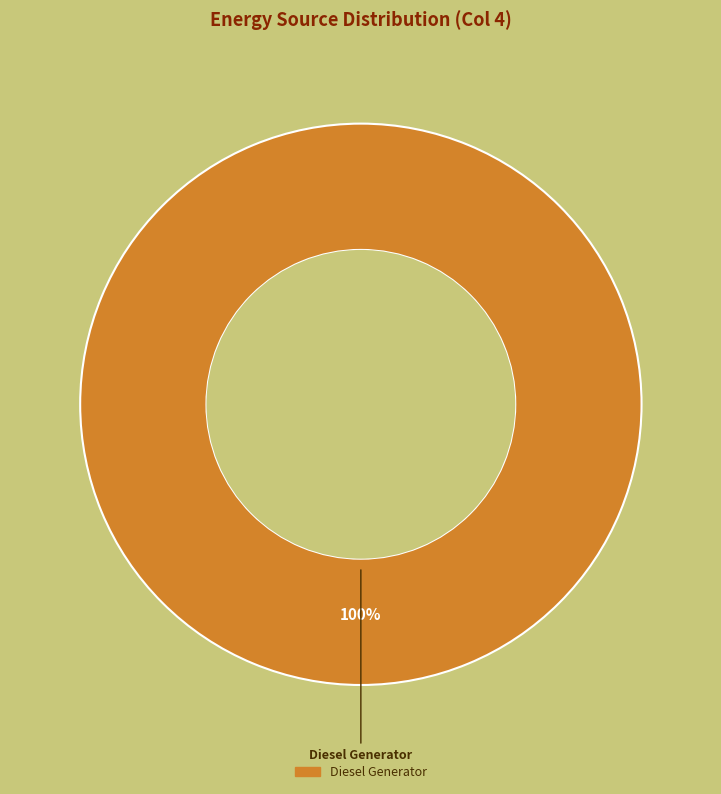

Rank the categories by value from lowest to highest.

Diesel Generator